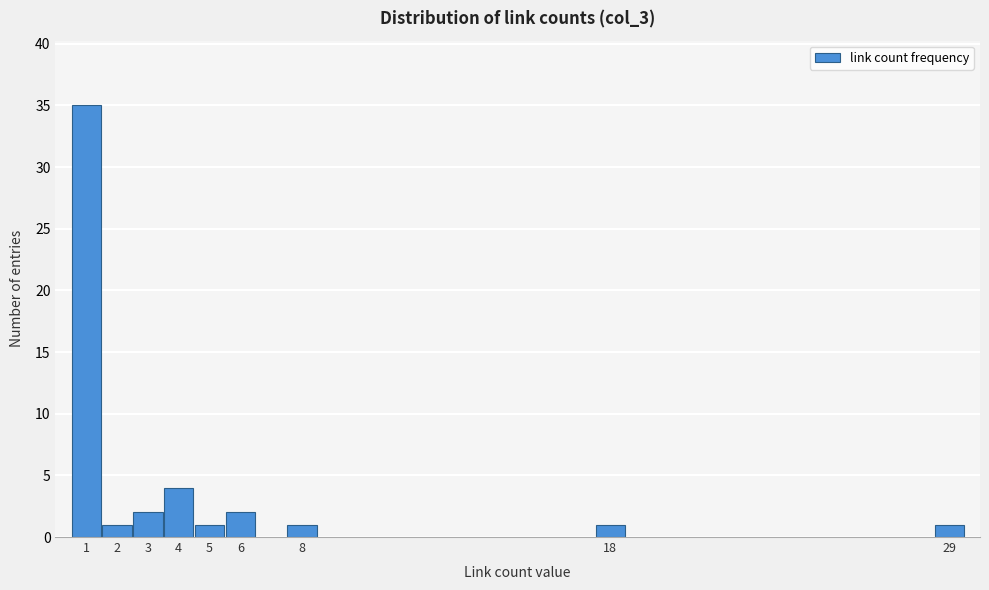

Reading left to right, extract all data points from this chart.

1=35	2=1	3=2	4=4	5=1	6=2	8=1	18=1	29=1